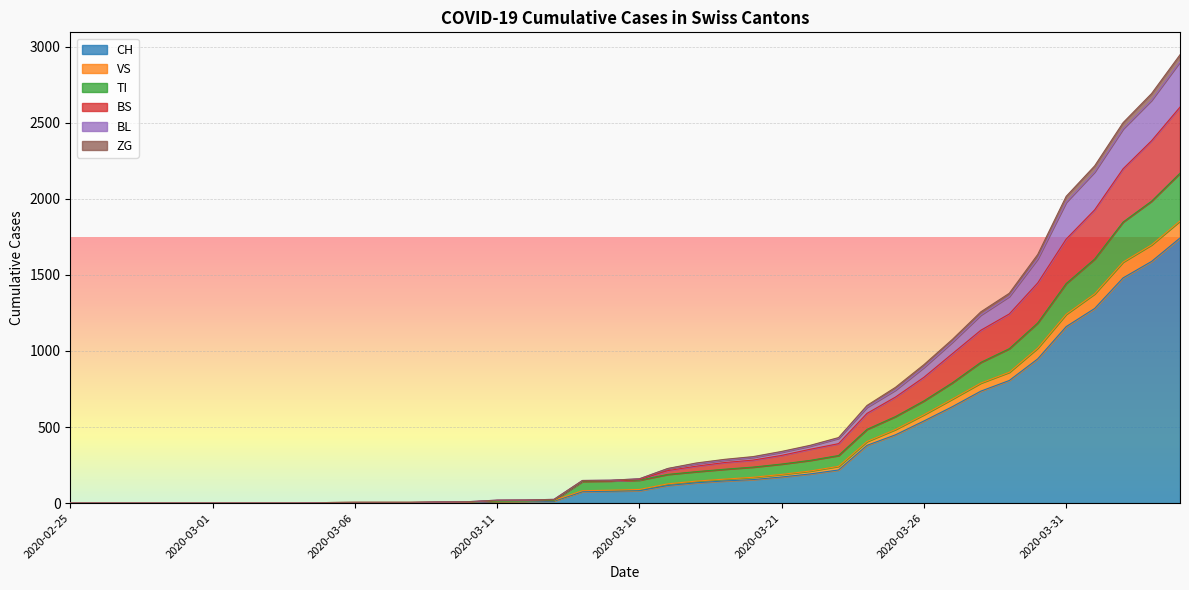

What is the label of the 30th point from the right?

2020-03-06